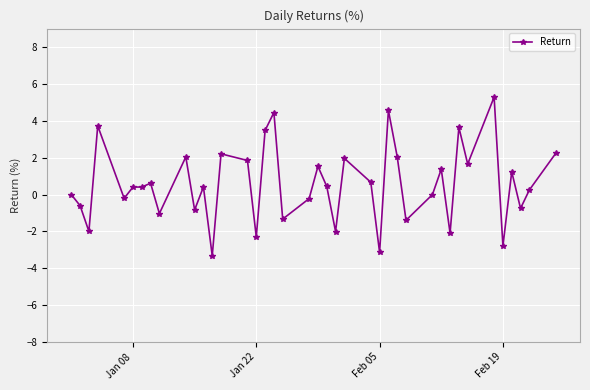

What is the value of the 28th point from the left?

2.1